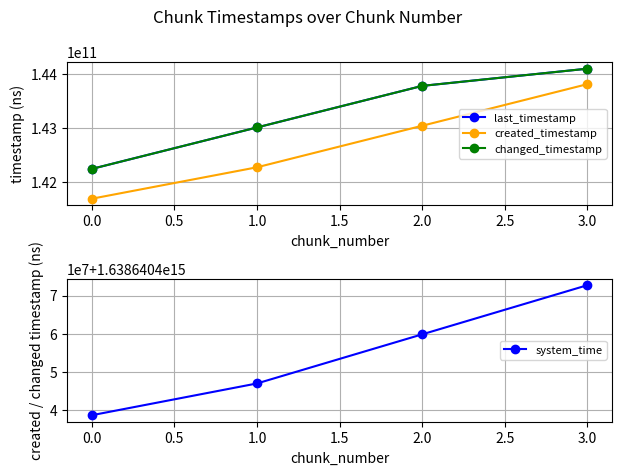

Reading left to right, extract all data points from this chart.

last_timestamp: 0.0=142242617815	1.0=143010761856	2.0=143780643587	3.0=144099392686
created_timestamp: 0.0=141690270118	1.0=142272755942	2.0=143042301402	3.0=143813169757
changed_timestamp: 0.0=142242617815	1.0=143010761856	2.0=143780643587	3.0=144099392686
system_time: 0.0=1638640438723444	1.0=1638640447028919	2.0=1638640459860653	3.0=1638640472704388